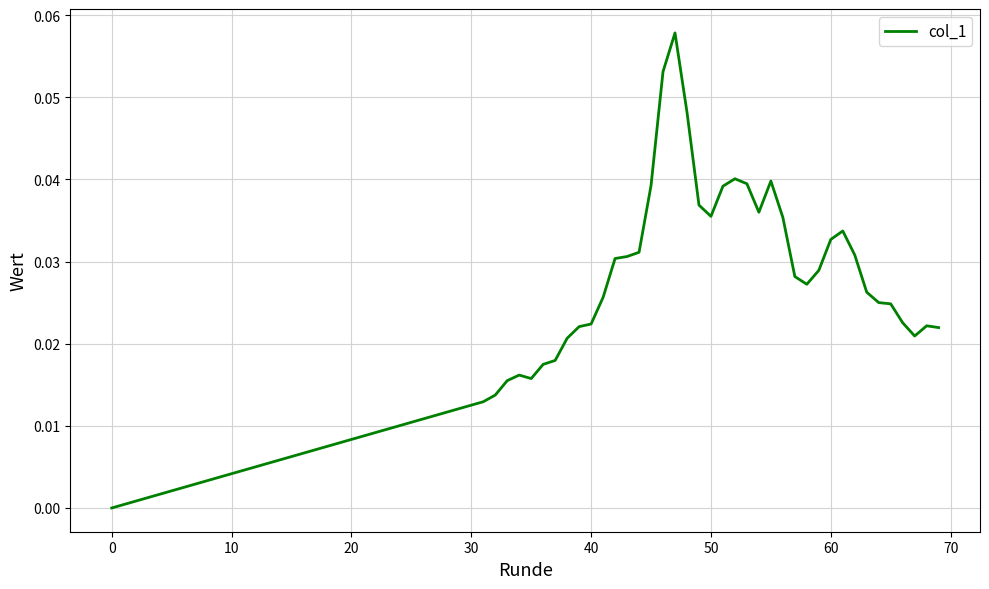

Does the chart display data point markers on the line(s)?

No